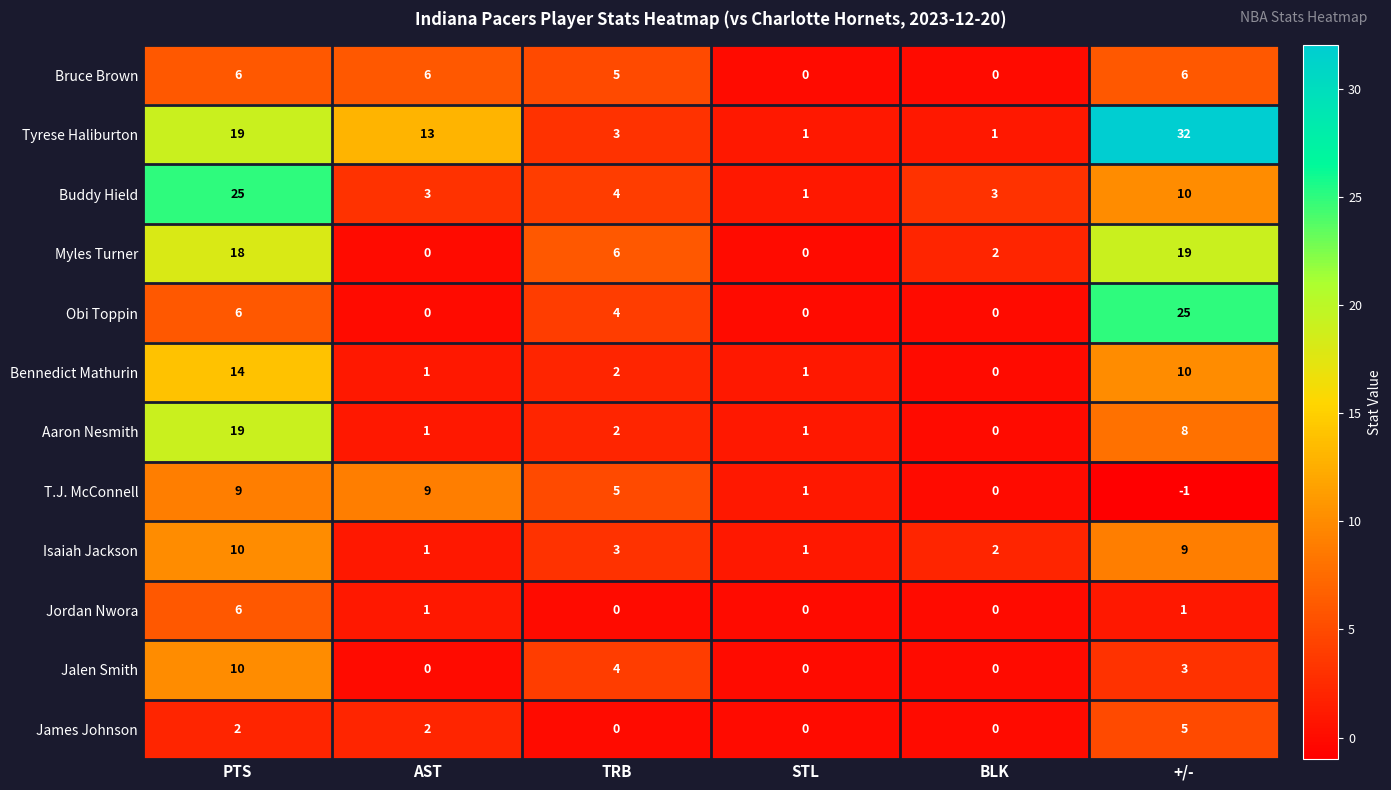

How many T.J. McConnell values are between 0 and 9?

5